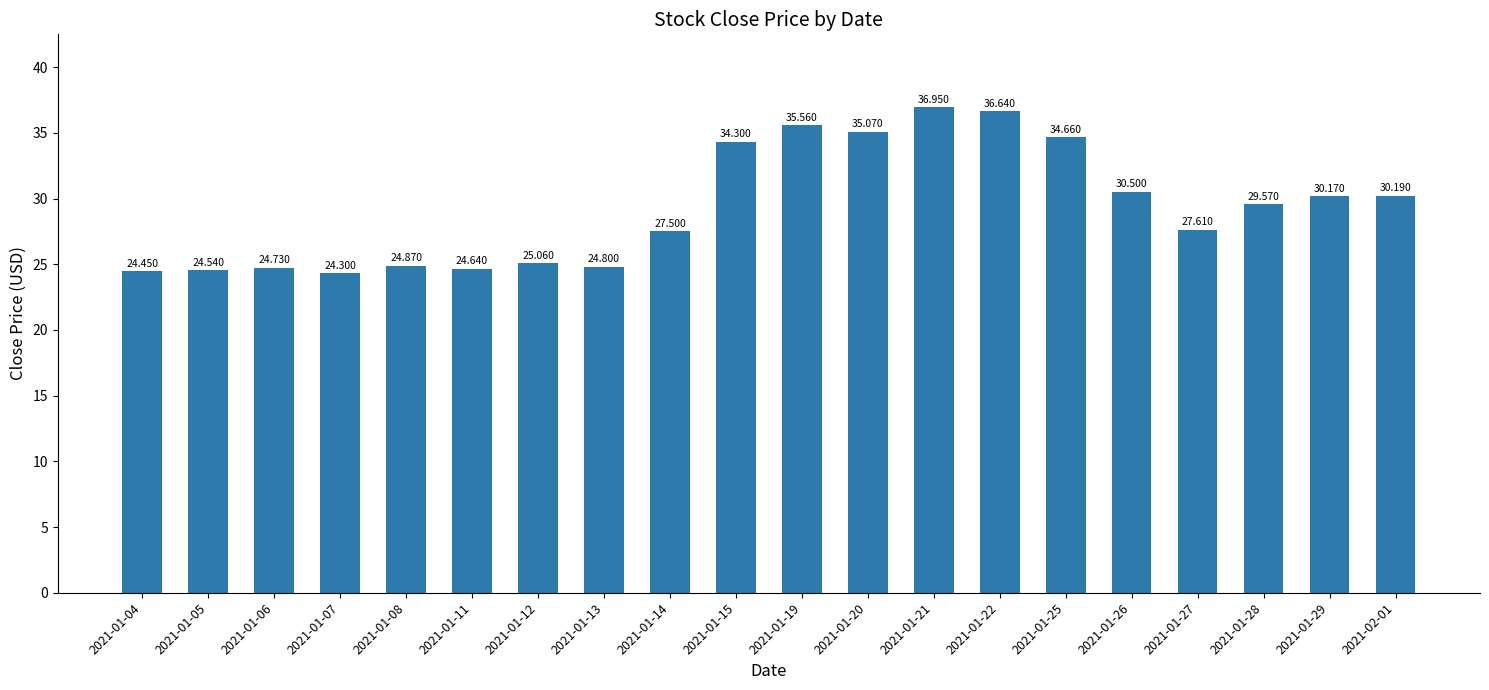

What is the difference between the maximum and minimum values?

12.7